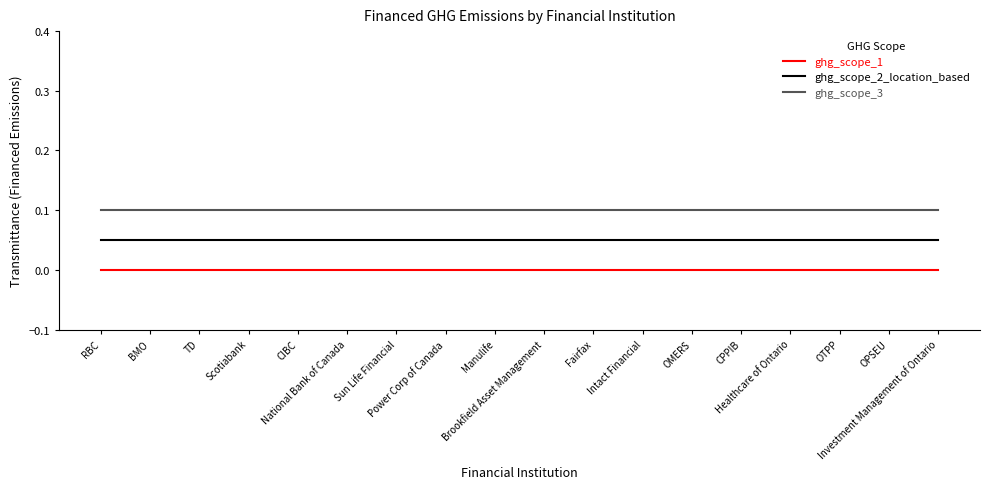

Is this an area chart (filled region under the line)?

No